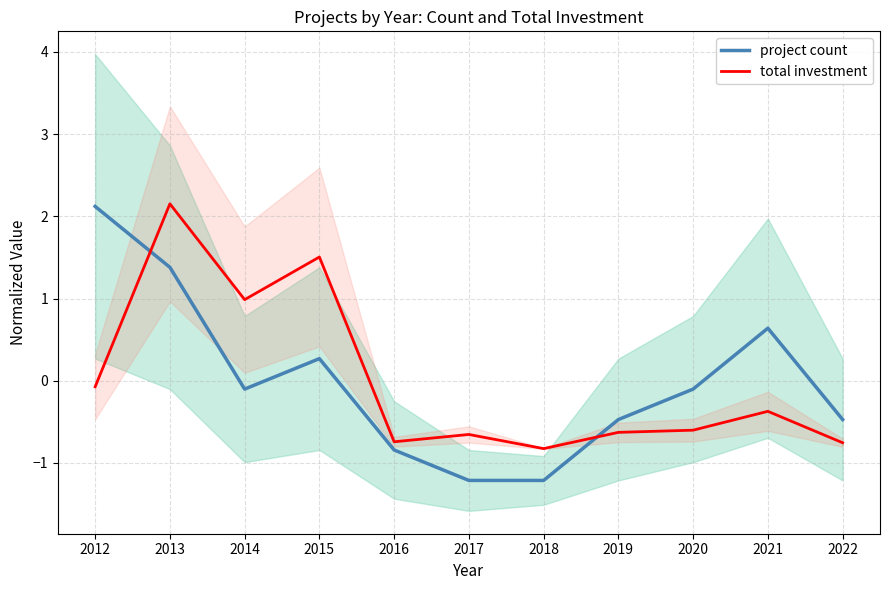

Which category has the lowest value in the project count series?

2017